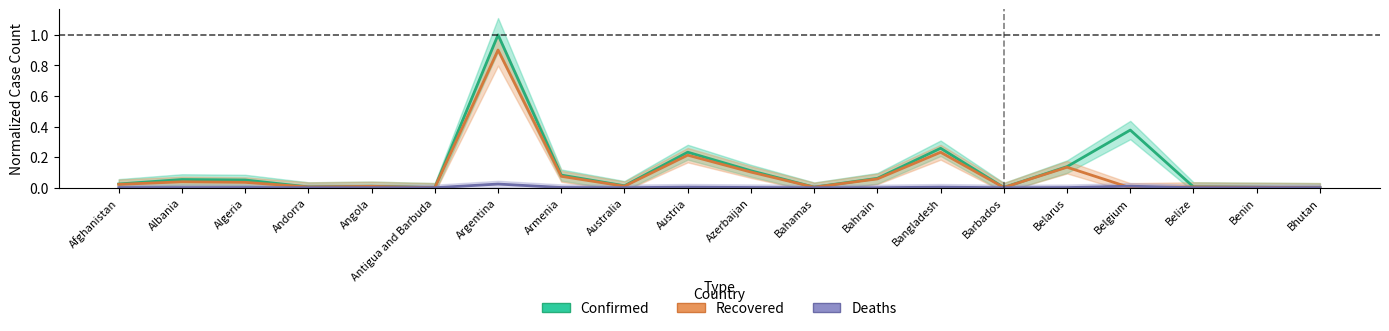

True or false: Confirmed and Recovered cross at least once.

False